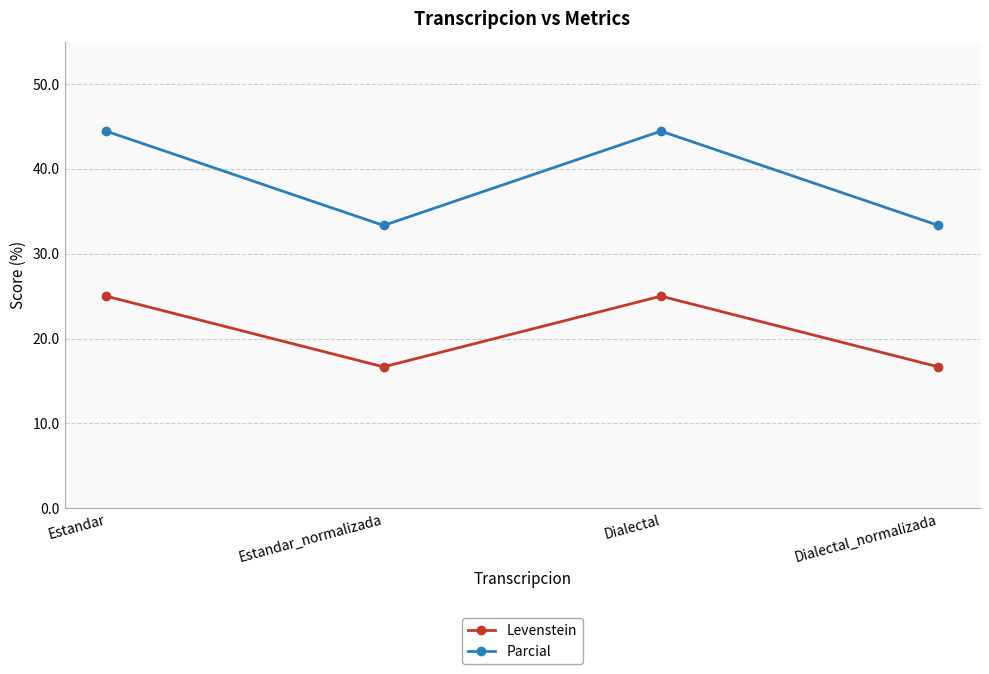

Read the Parcial value at Estandar_normalizada.

33.3